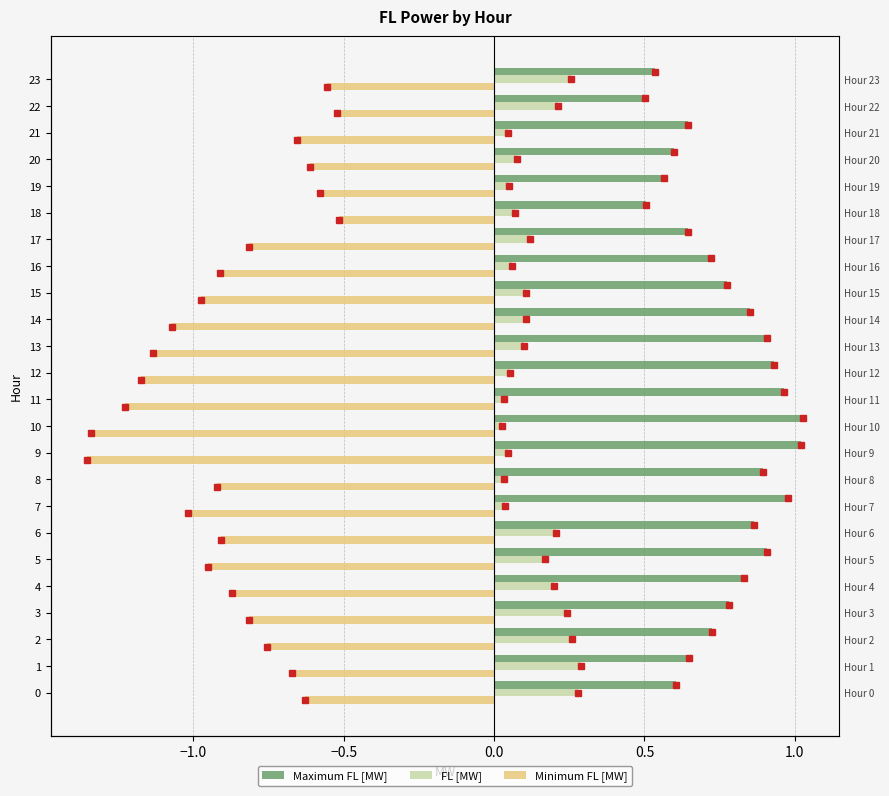

What position from the right is 9?

15